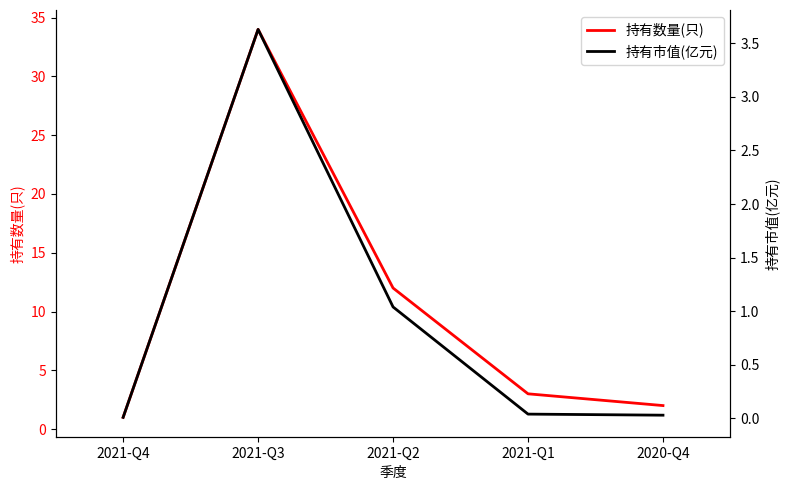

True or false: 持有市值(亿元) and 持有数量(只) intersect in this chart.

False